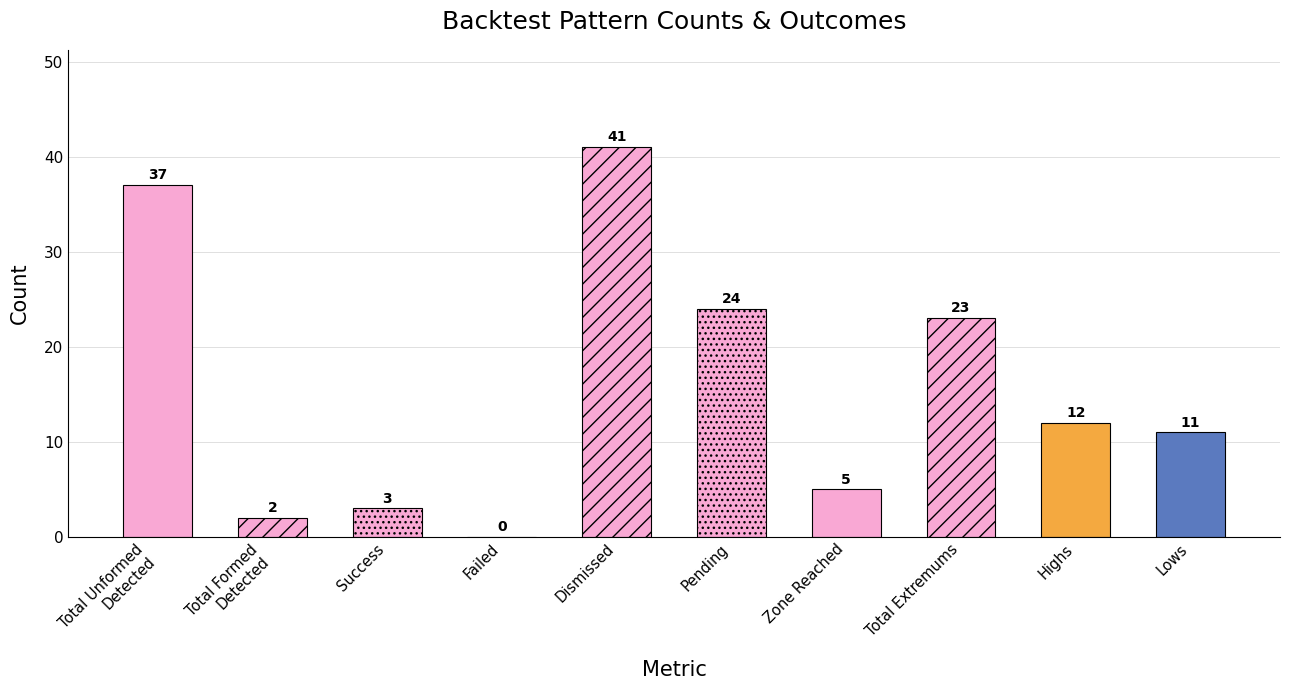

What is the difference between the second highest and second lowest values?

35